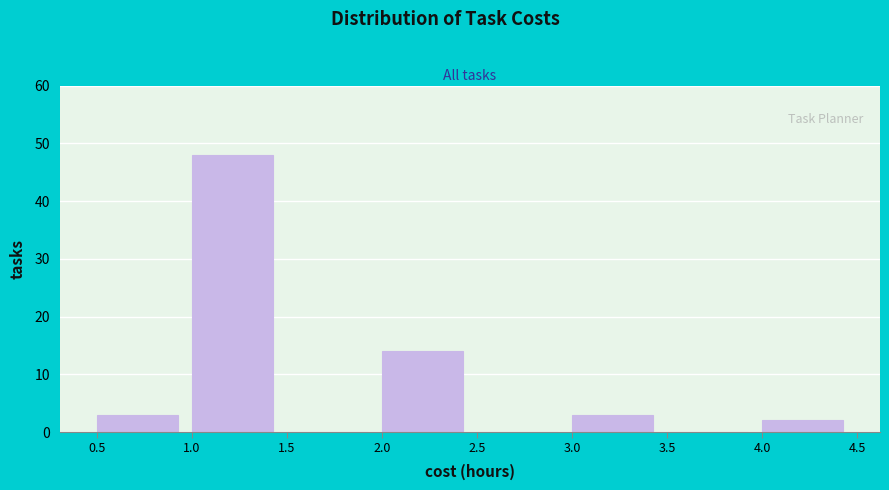

What is the height of the bar covering 2.0 to 2.5 on the x-axis? The values are not printed on the chart, so give them approximately, as read against the axis.

14